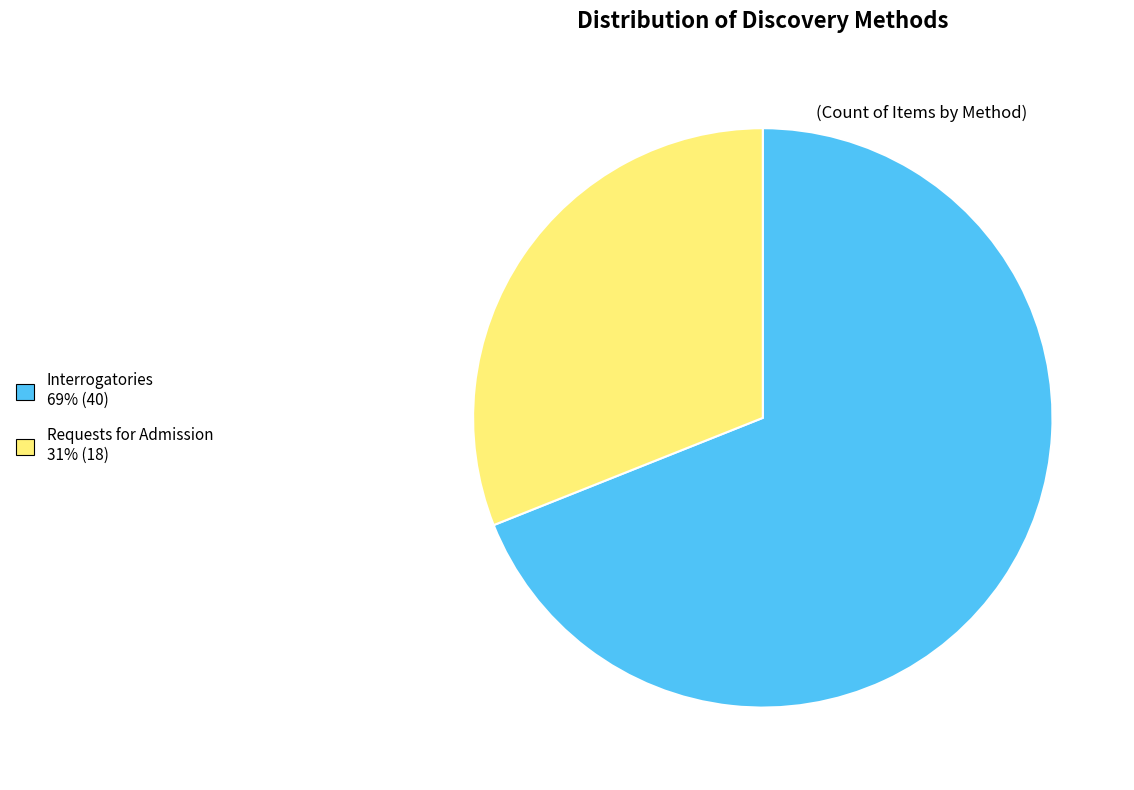

How many segments does this pie chart have?

2